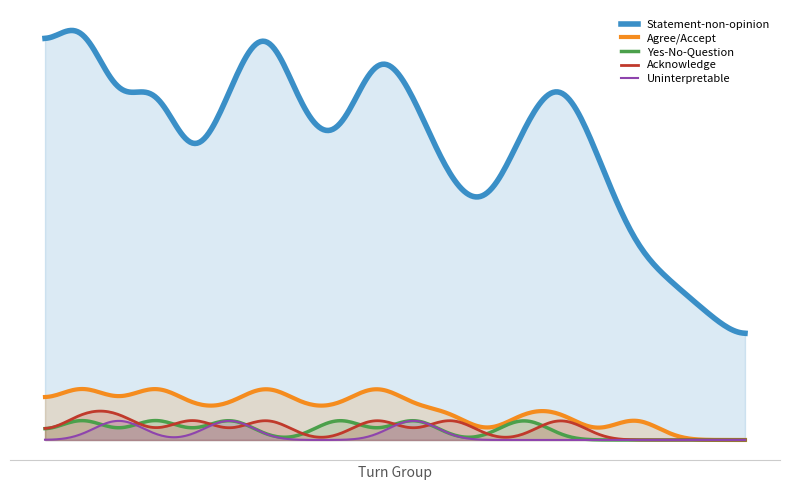

True or false: Statement-non-opinion and Yes-No-Question intersect in this chart.

False